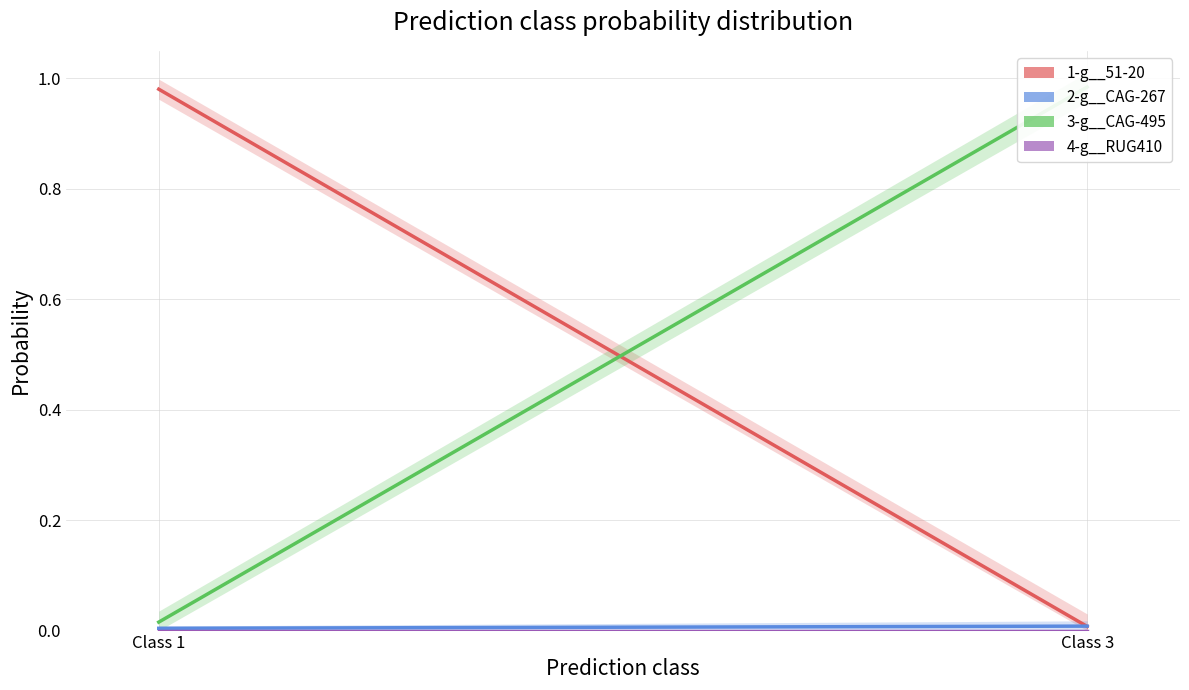

Count the number of categories in the chart.

40